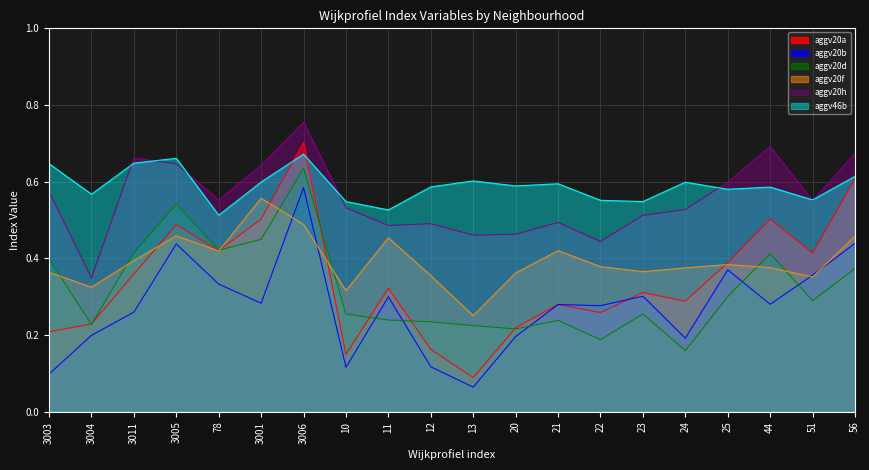

Does the chart have visible grid lines?

Yes